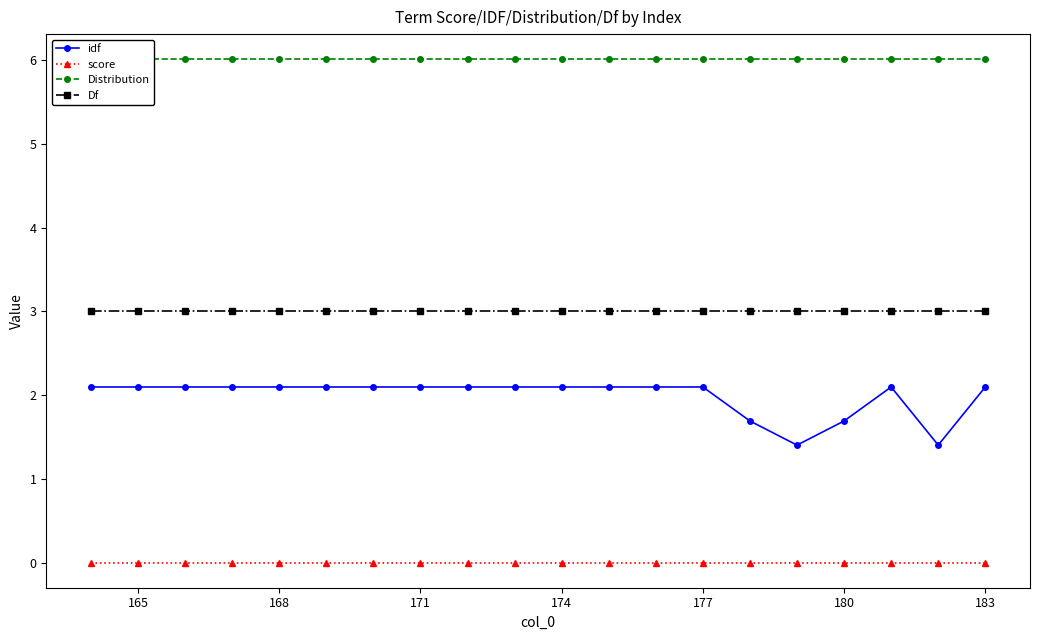

True or false: Df and score cross at least once.

False